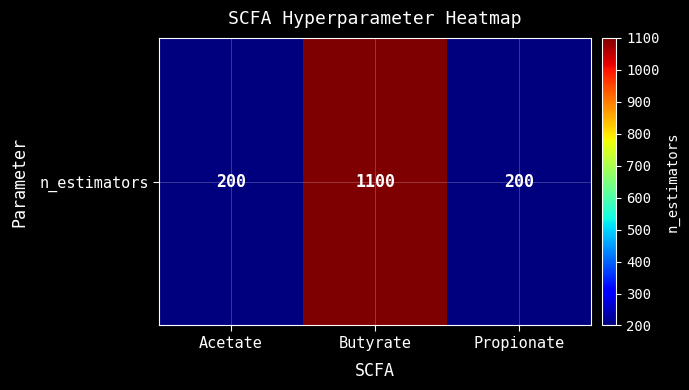

Reading left to right, extract all data points from this chart.

Acetate=200	Butyrate=1100	Propionate=200